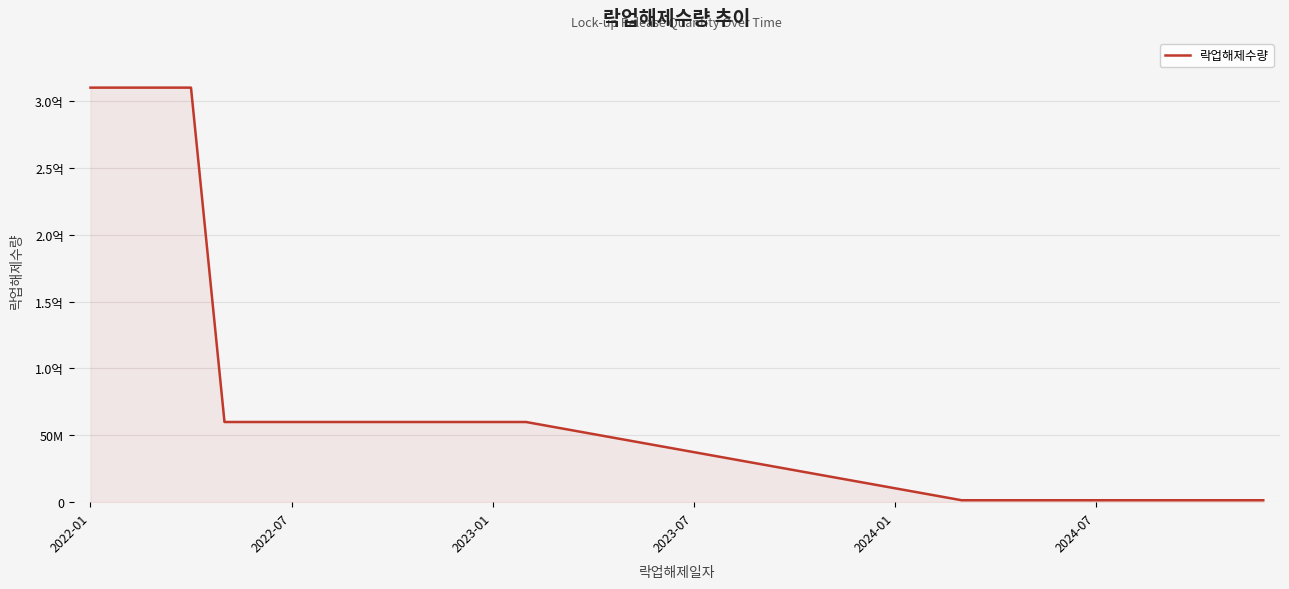

Is this an area chart (filled region under the line)?

Yes